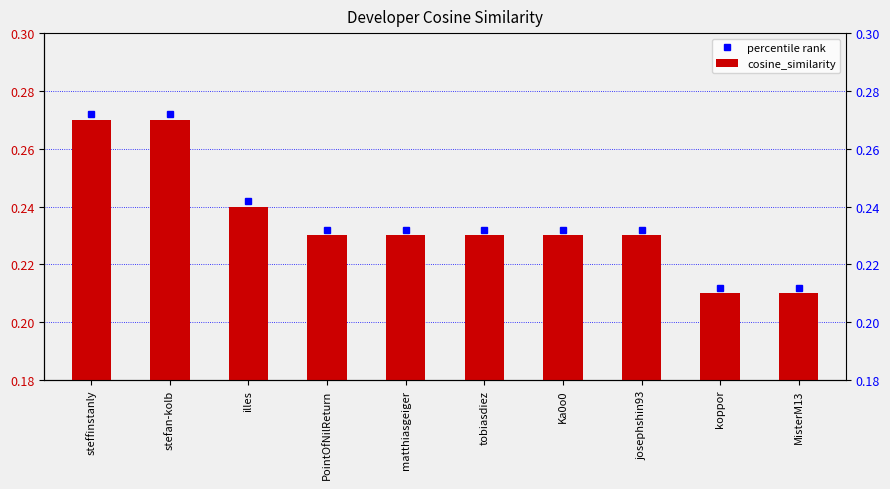

Are the bars horizontal?

No